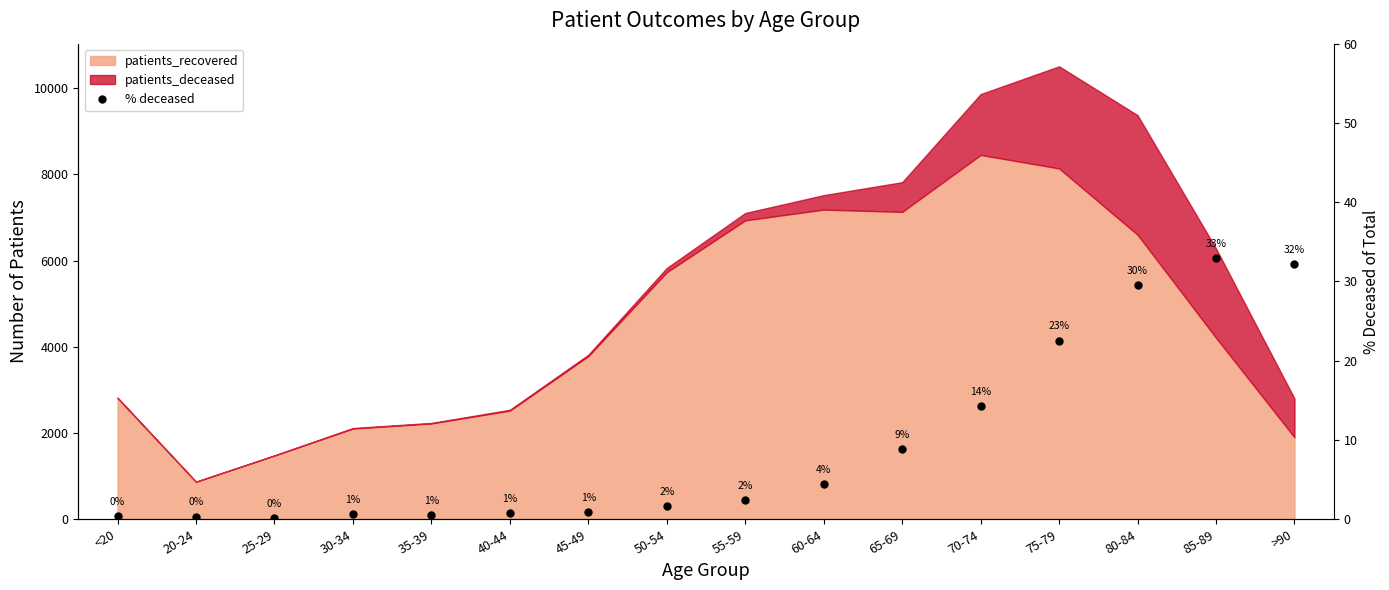

The value at 55-59 is 2.4. True or false?

True